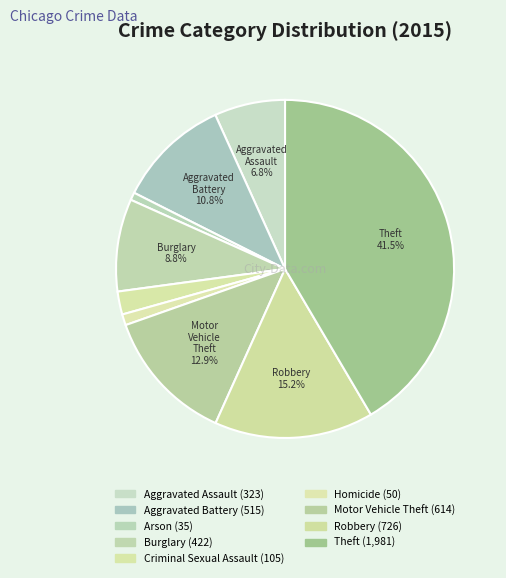

How many segments does this pie chart have?

9